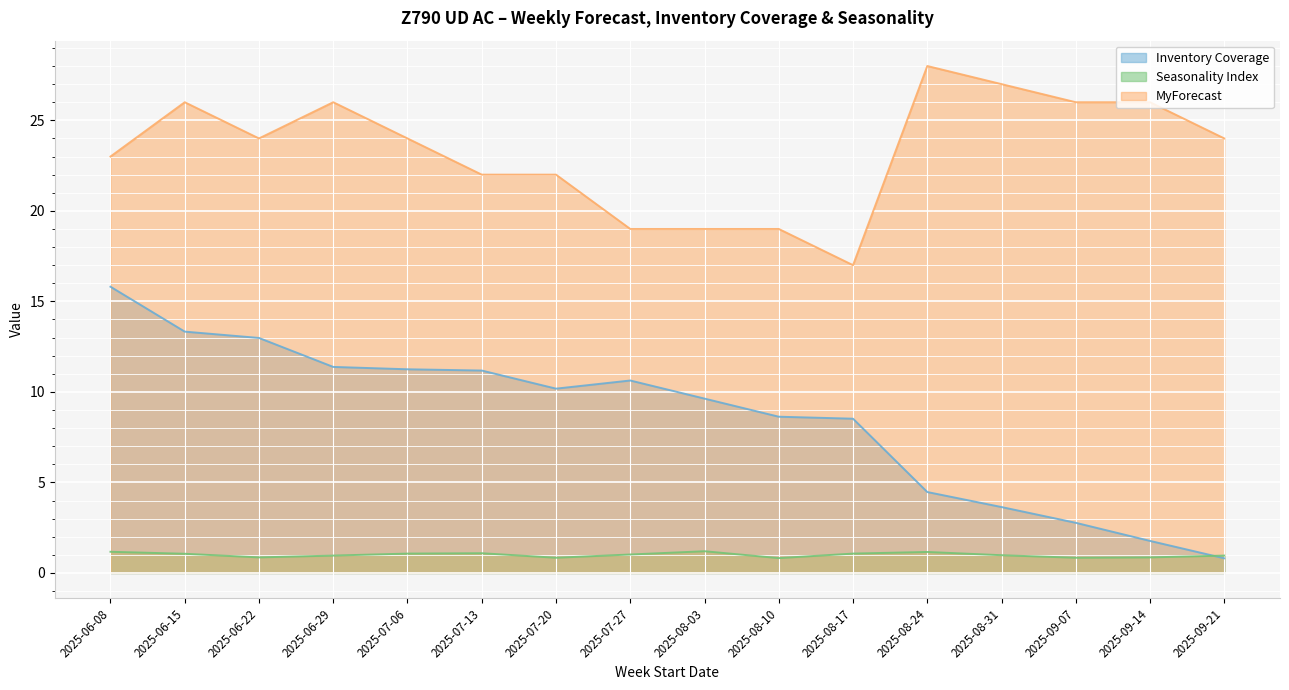

Which series changed the most between 2025-09-07 and 2025-09-21?

MyForecast